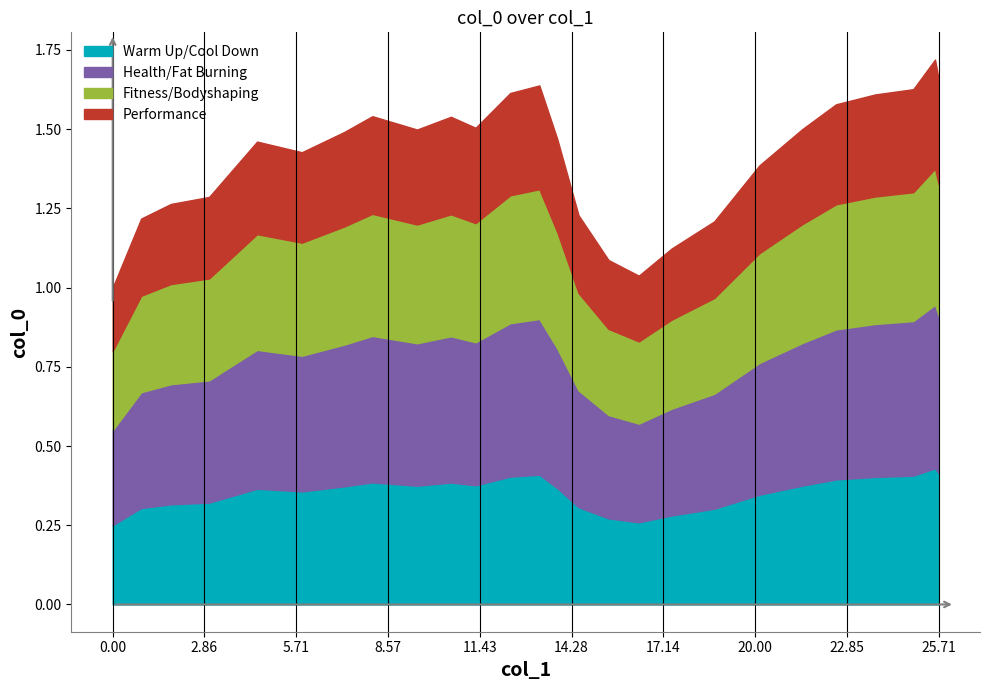

How many lines are shown in the chart?

4